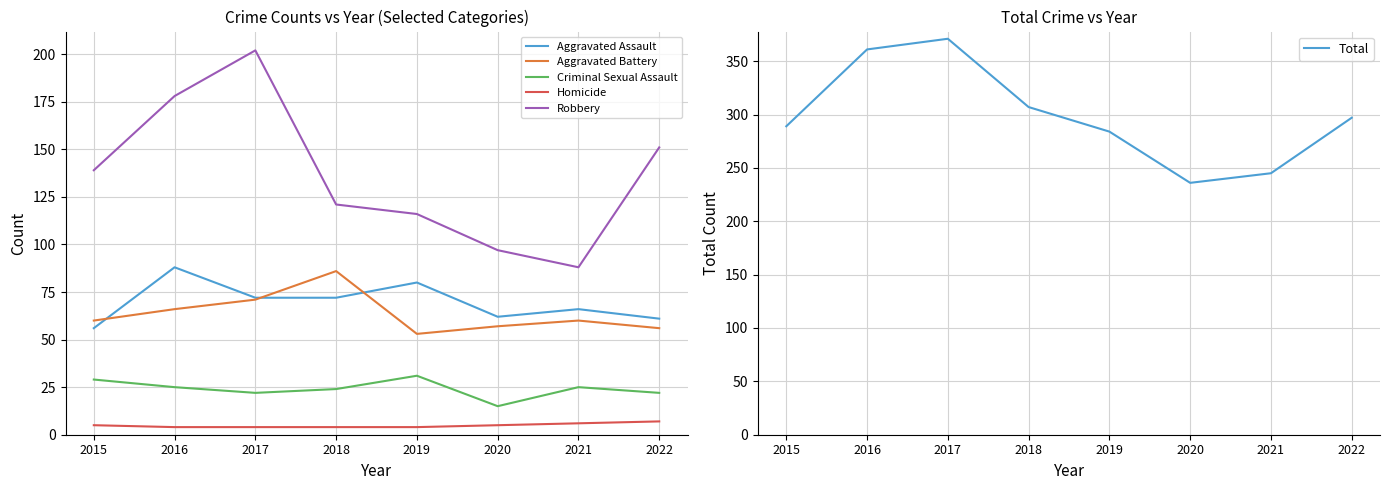

Rank the series by their maximum value, from highest to lowest.

Total, Robbery, Aggravated Assault, Aggravated Battery, Criminal Sexual Assault, Homicide